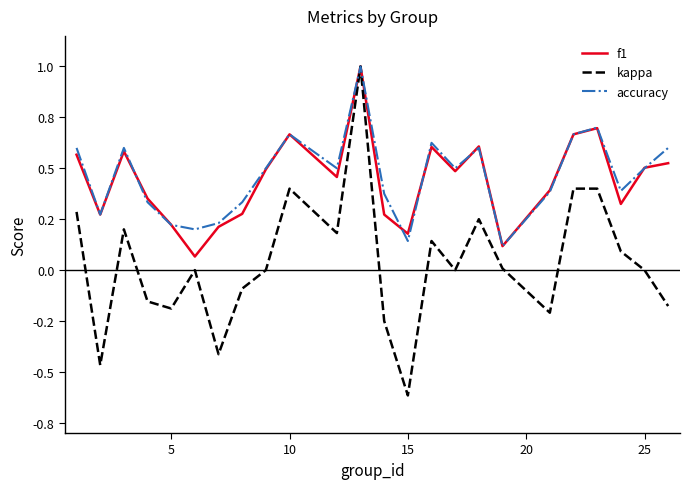

What are all the series names shown in the legend?

f1, kappa, accuracy